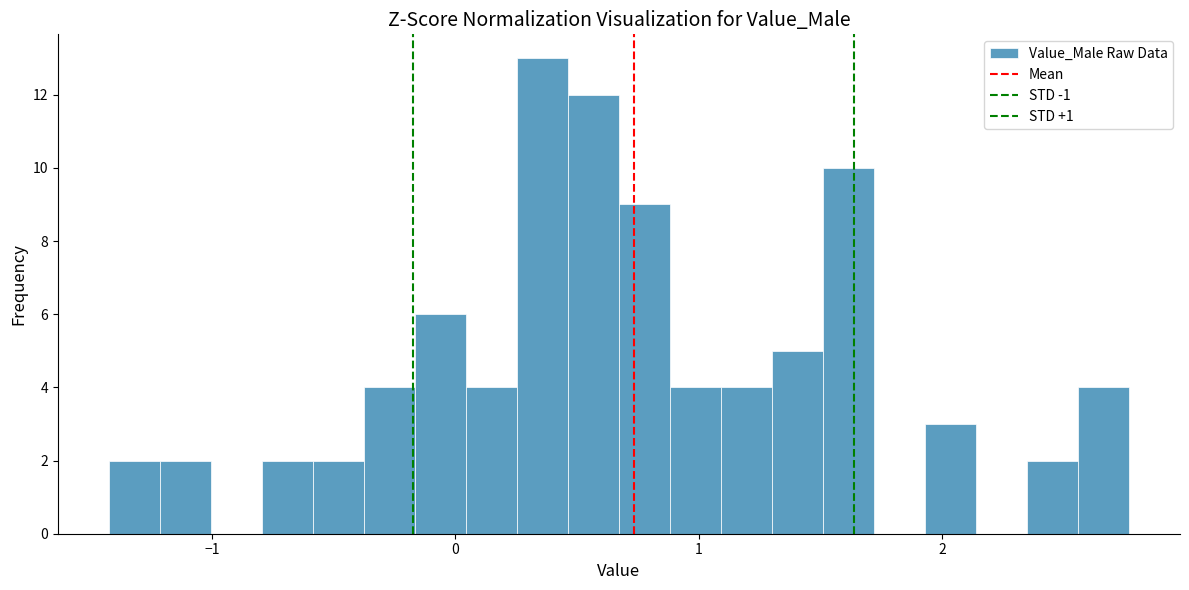

Around what value on the x-axis is the tallest bar? Give the approximate position of its centre, as read against the axis.

0.4